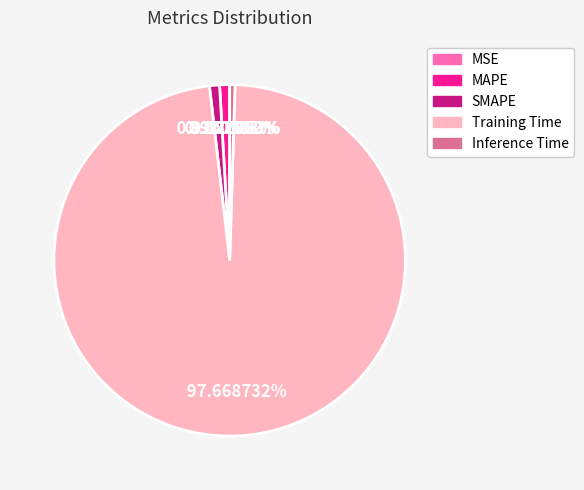

Does Inference Time represent more than half of the total?

No